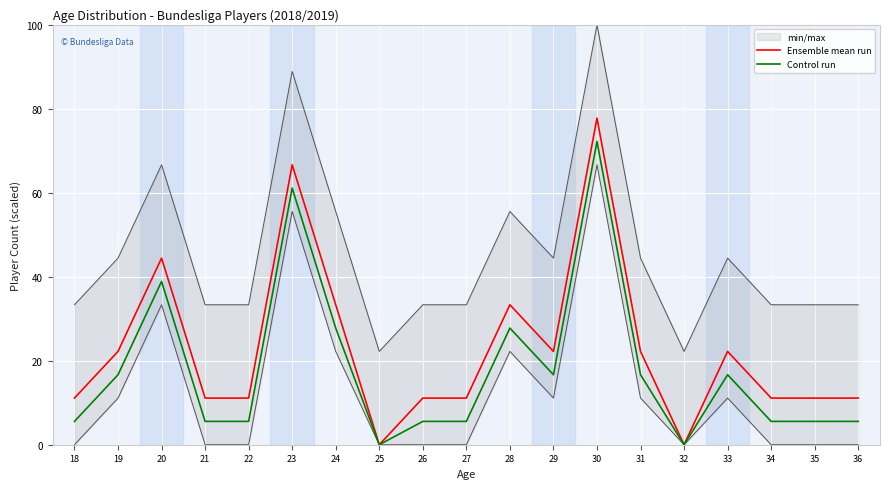

Where is the first local maximum for Ensemble mean run?

20